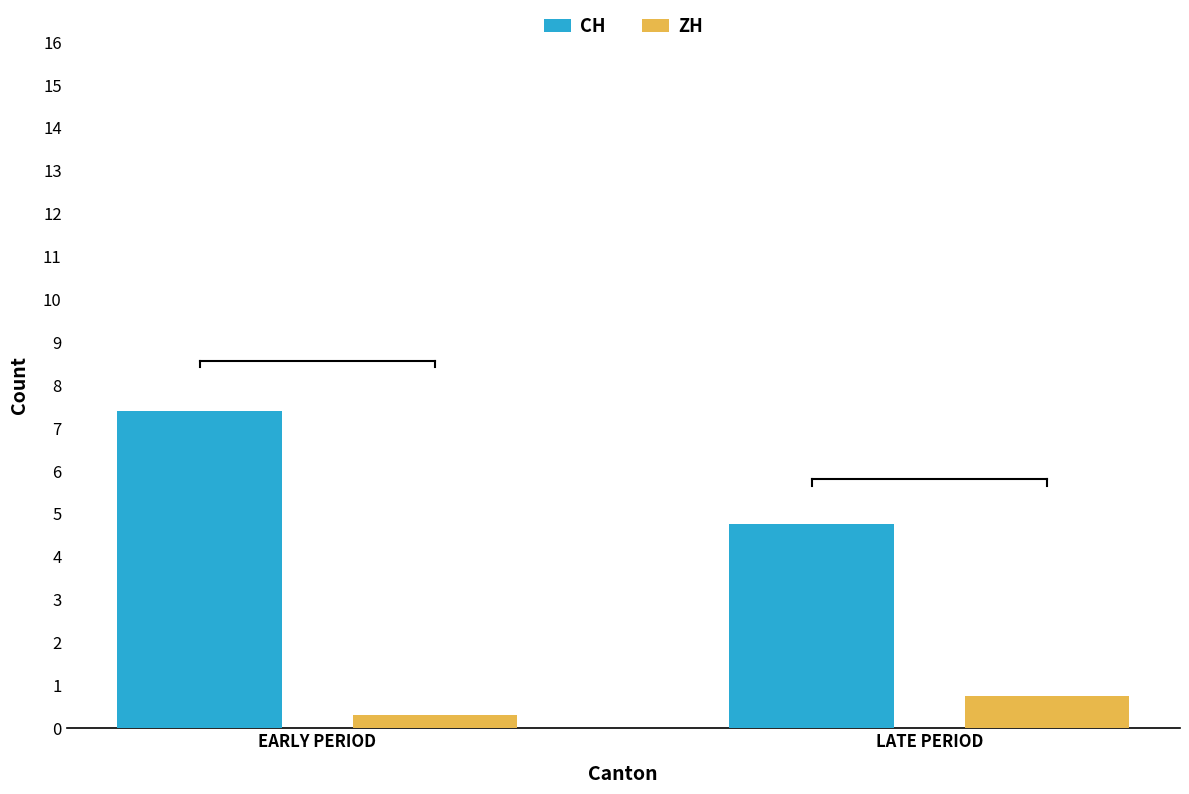

What is the sum of the CH values at LATE PERIOD and EARLY PERIOD?

12.2